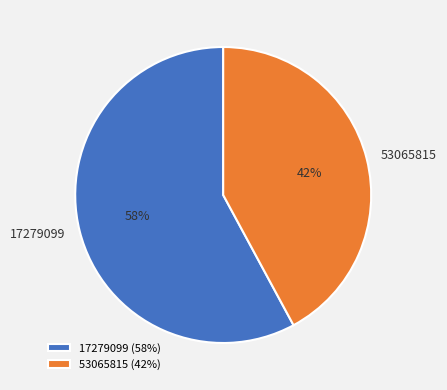

Which slice represents more than half of the pie?

17279099